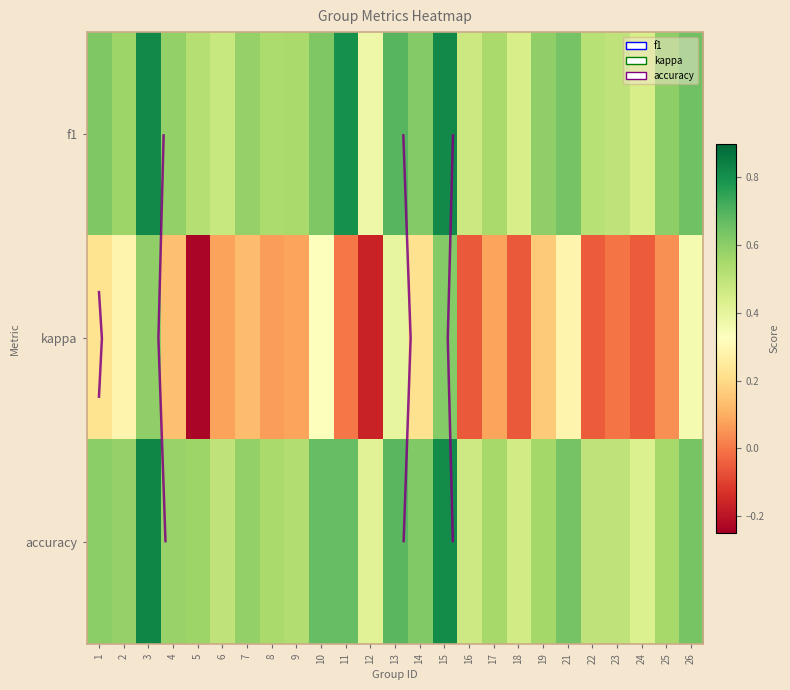

What is the approximate value of f1 at 3?

0.8